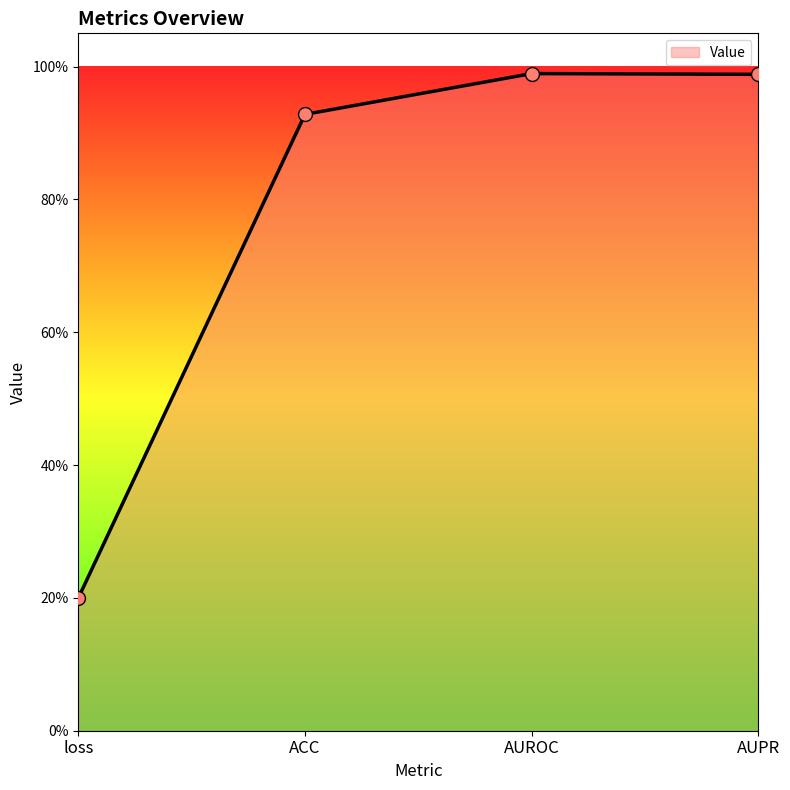

Between ACC and AUROC, which is larger?

AUROC